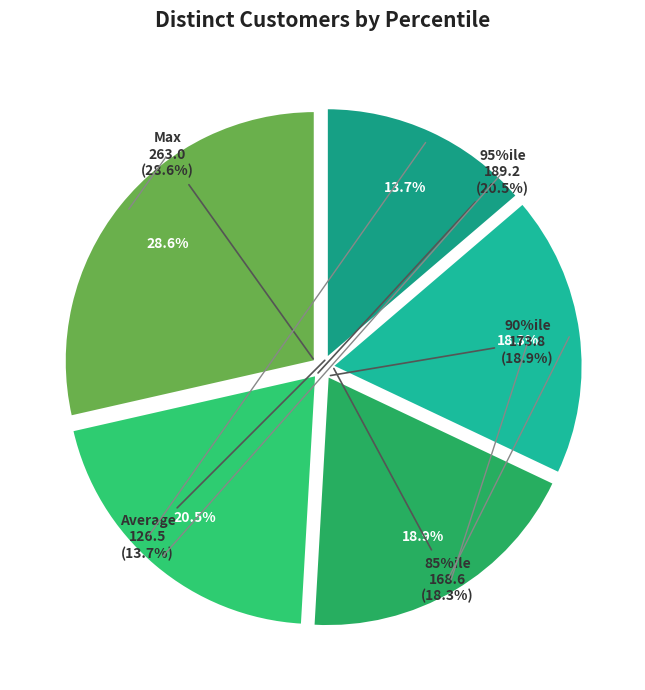

Between 85%ile and Max, which is larger?

Max